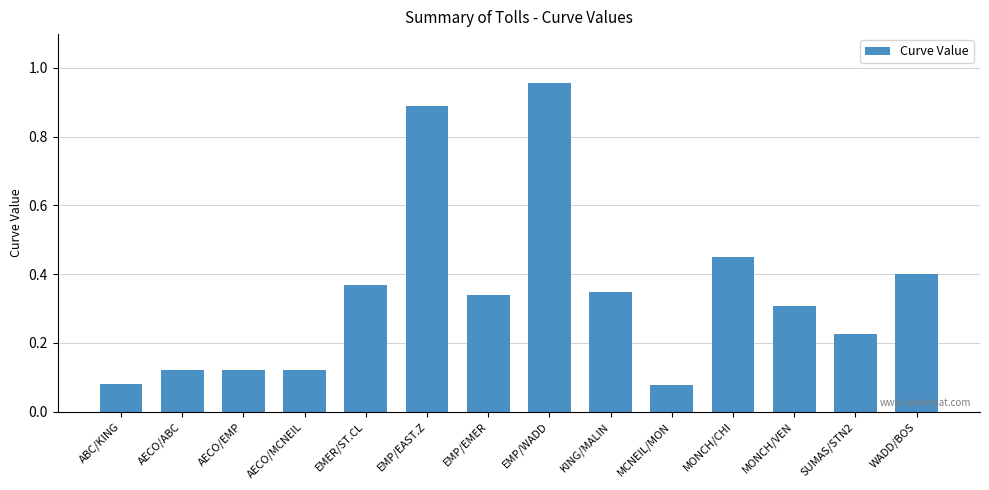

At which category does the chart reach its peak across all series?

EMP/WADD